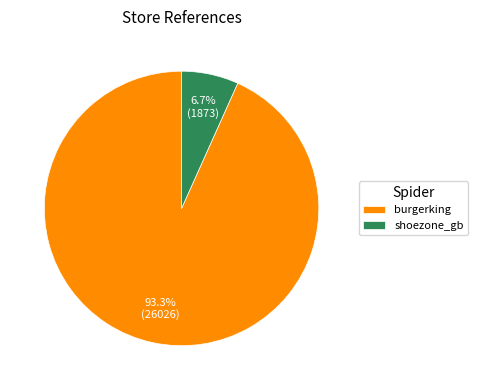

To the nearest percent, what portion does shoezone_gb represent?

7%